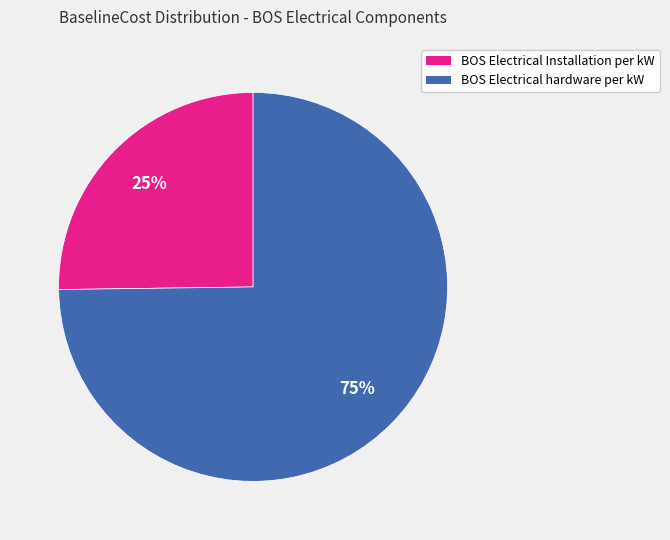

True or false: BOS Electrical hardware per kW accounts for 88% of the total.

False